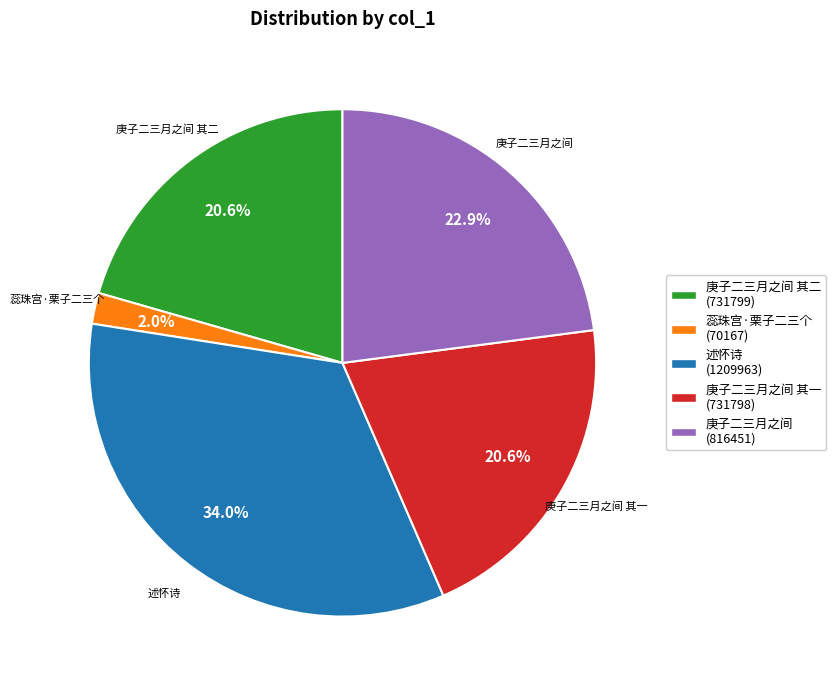

What is the ratio of the value at 庚子二三月之间 其二 to the value at 庚子二三月之间?

0.9